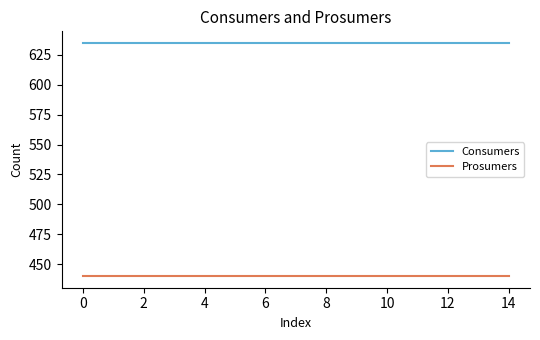

What is the sum of all Consumers values?

9525